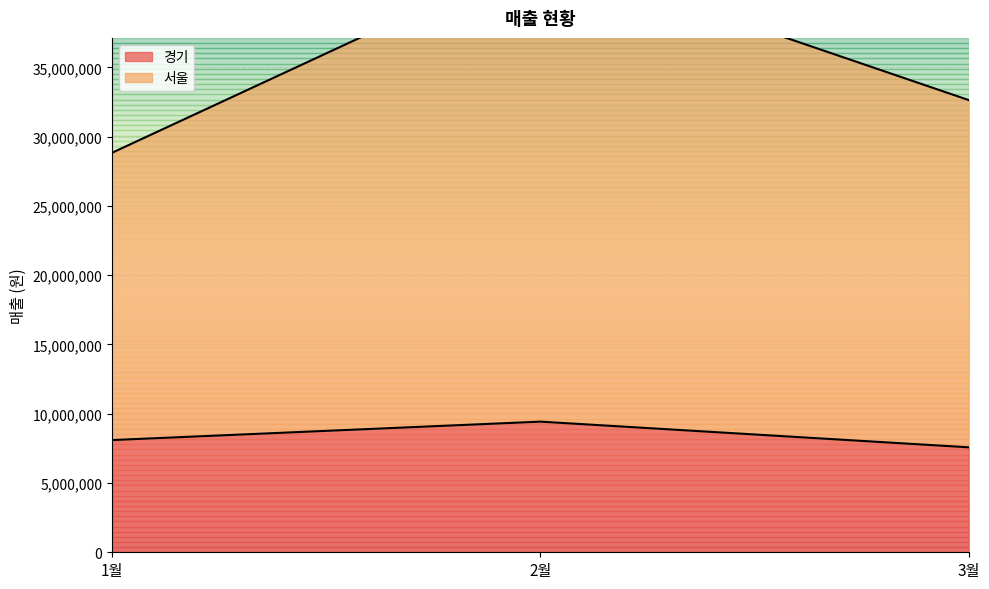

Which series has the largest total across all categories?

서울